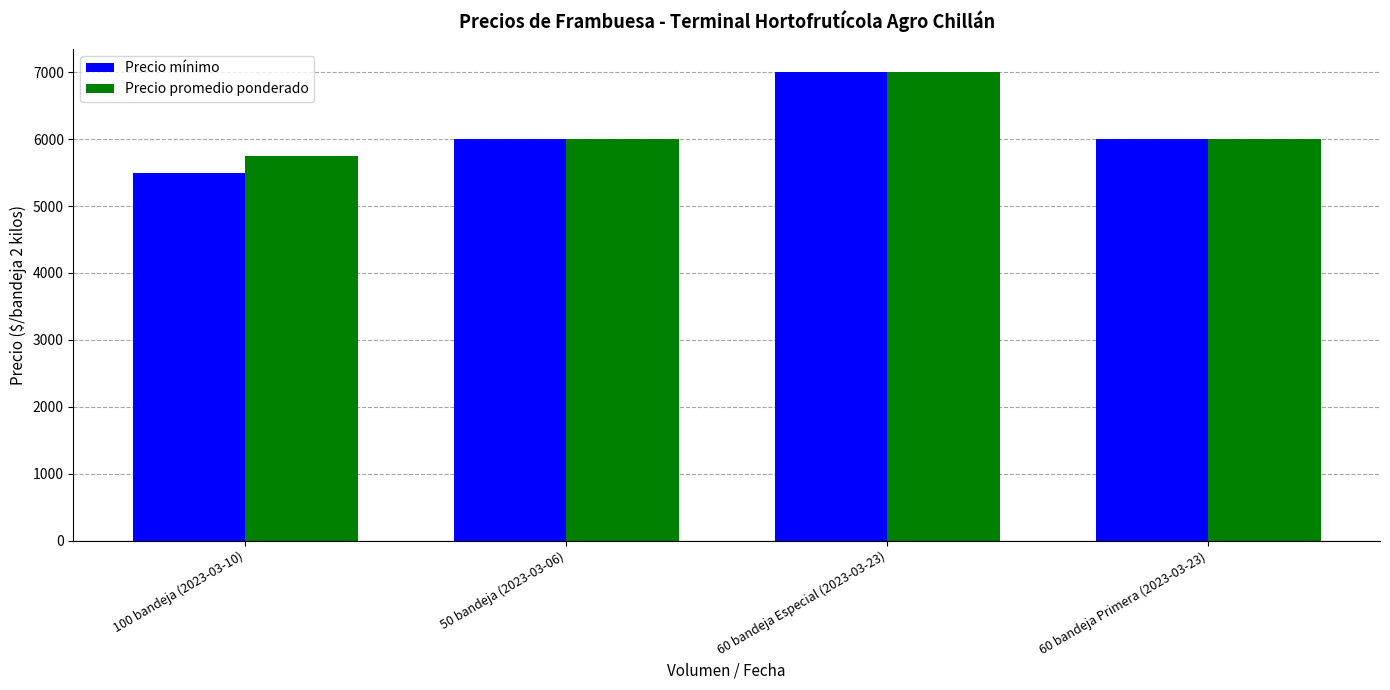

Read the Precio promedio ponderado value at 100 bandeja (2023-03-10), to the nearest 100.

5800